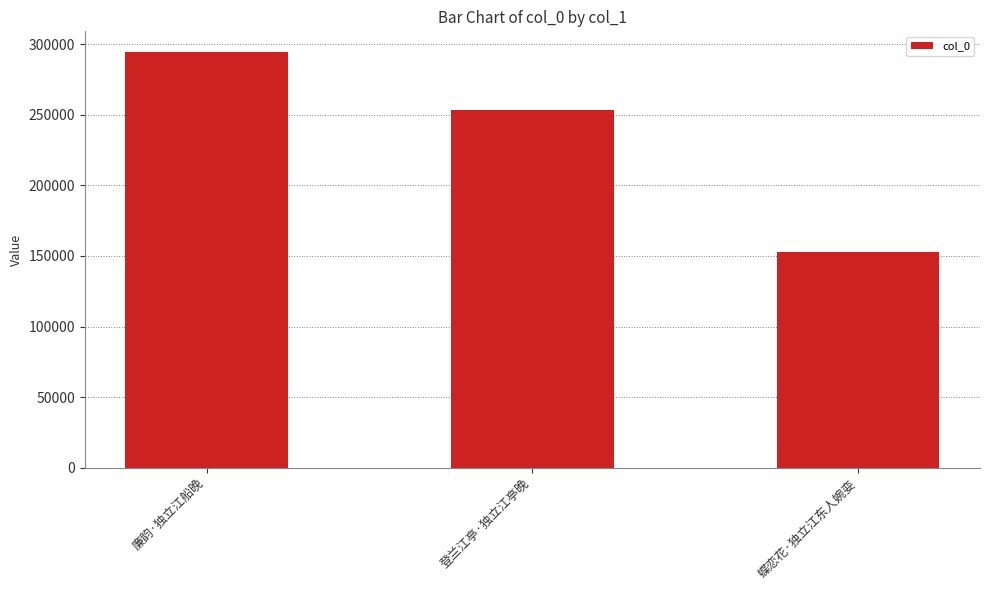

Between 登兰江亭·独立江亭晚 and 廉韵·独立江船晚, which is larger?

廉韵·独立江船晚